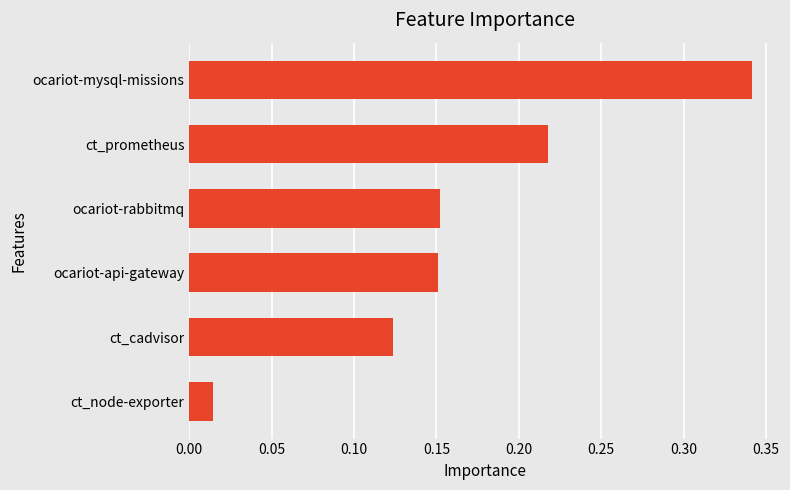

Which label corresponds to the largest value in the chart?

ocariot-mysql-missions